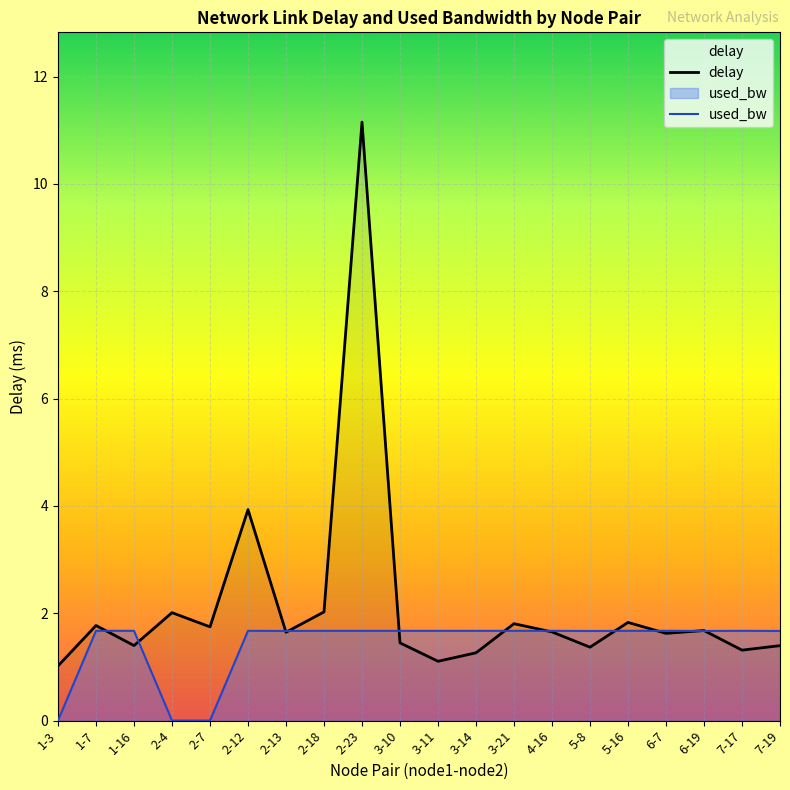

What position from the right is 3-11?

10